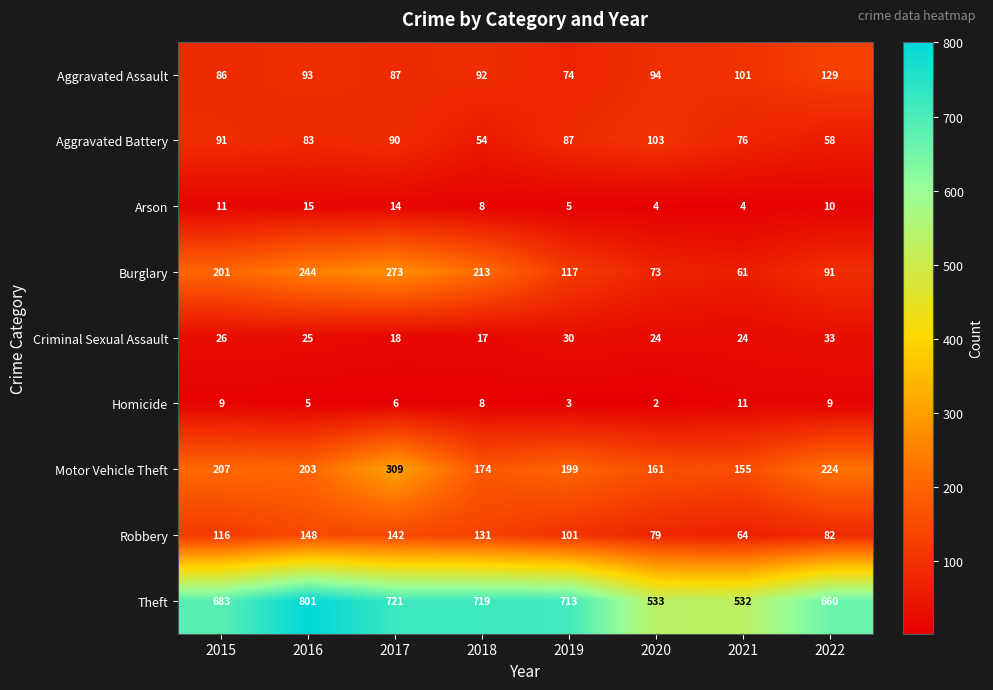

Which series has the widest spread of values?

Theft